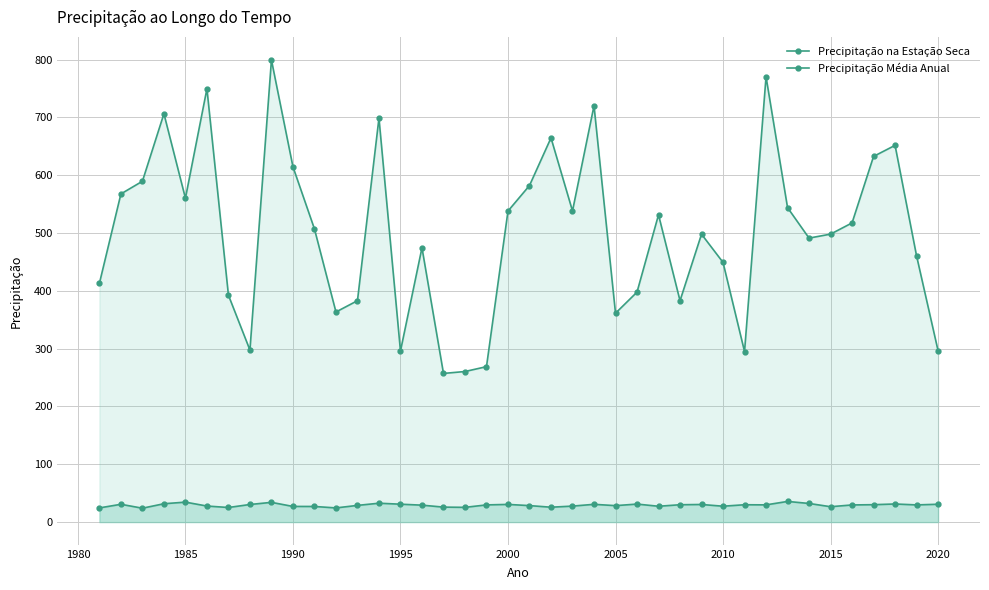

How many lines are shown in the chart?

2